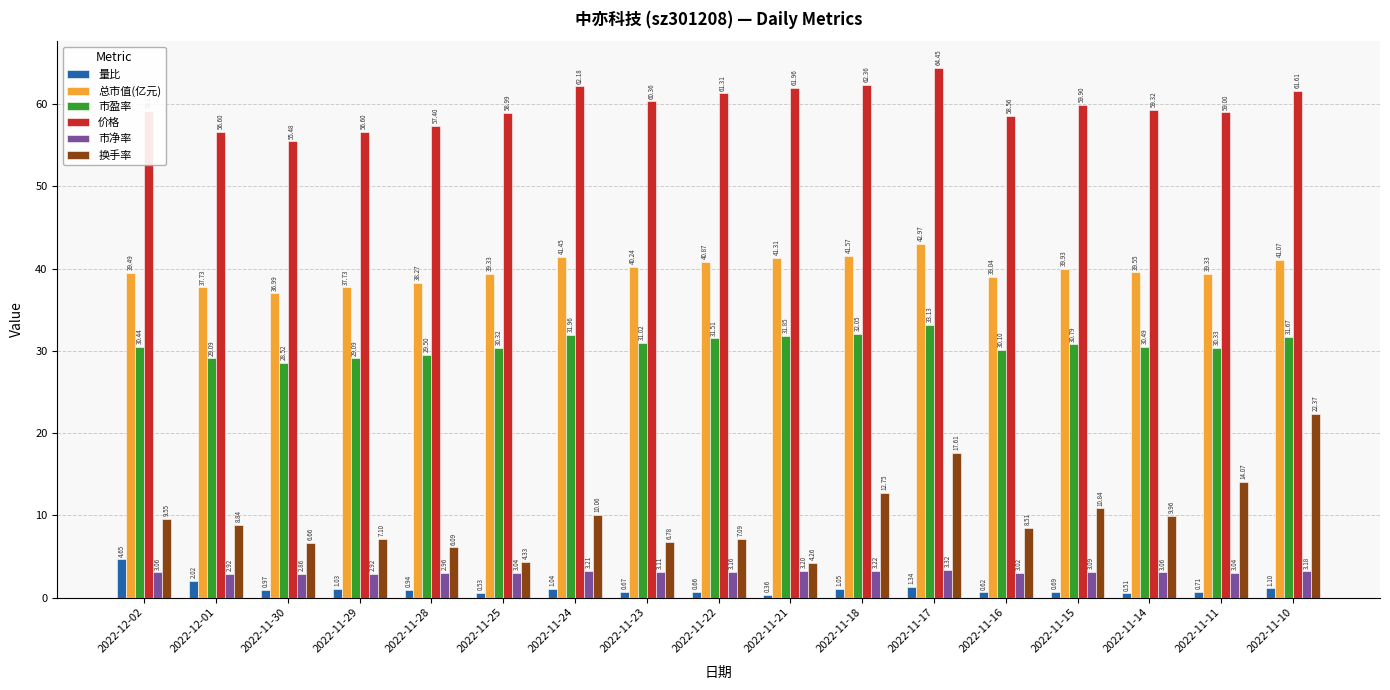

What is the spread (max minus min) of values at 2022-11-15?

59.2